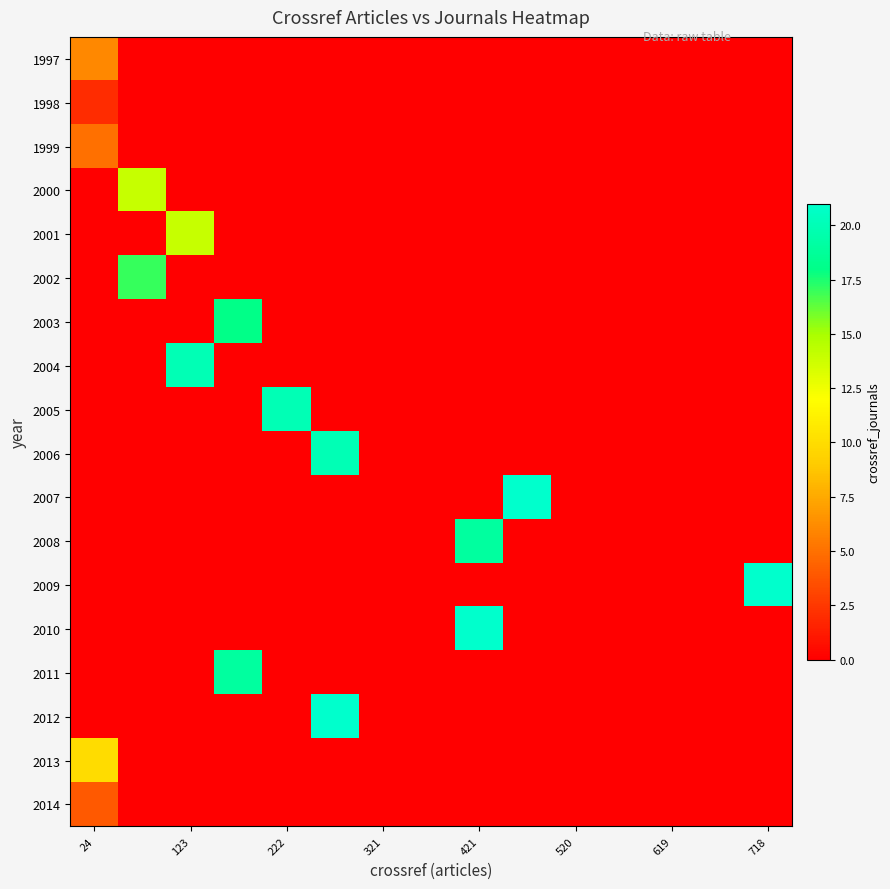

At how many categories does at least one series exceed 9?

9